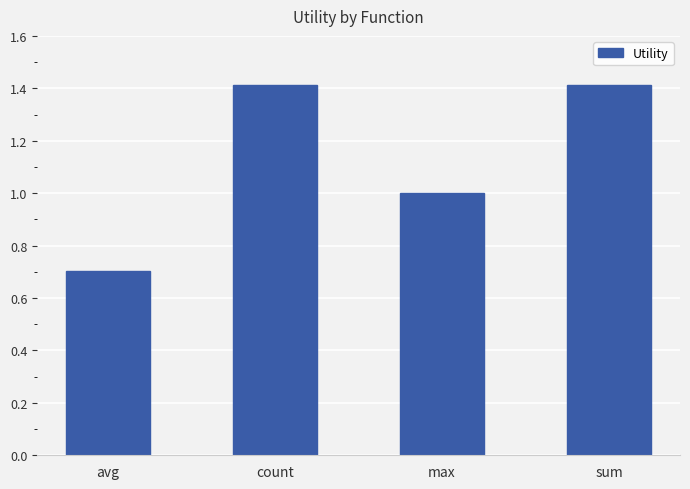

What value does the data have at count?

1.4